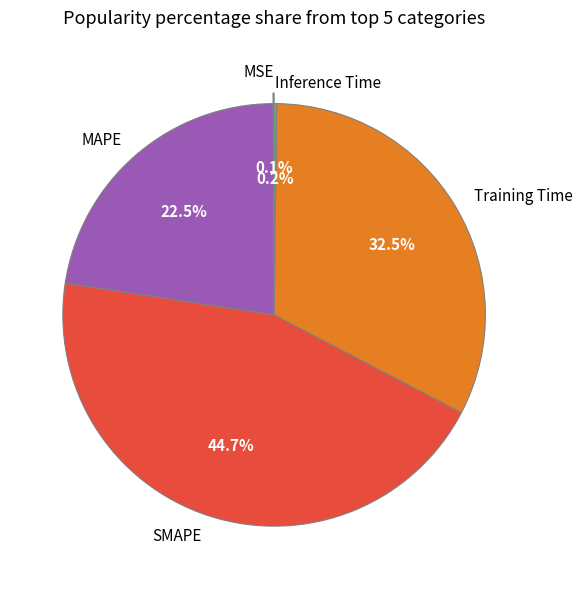

What is the largest slice in the pie chart?

SMAPE